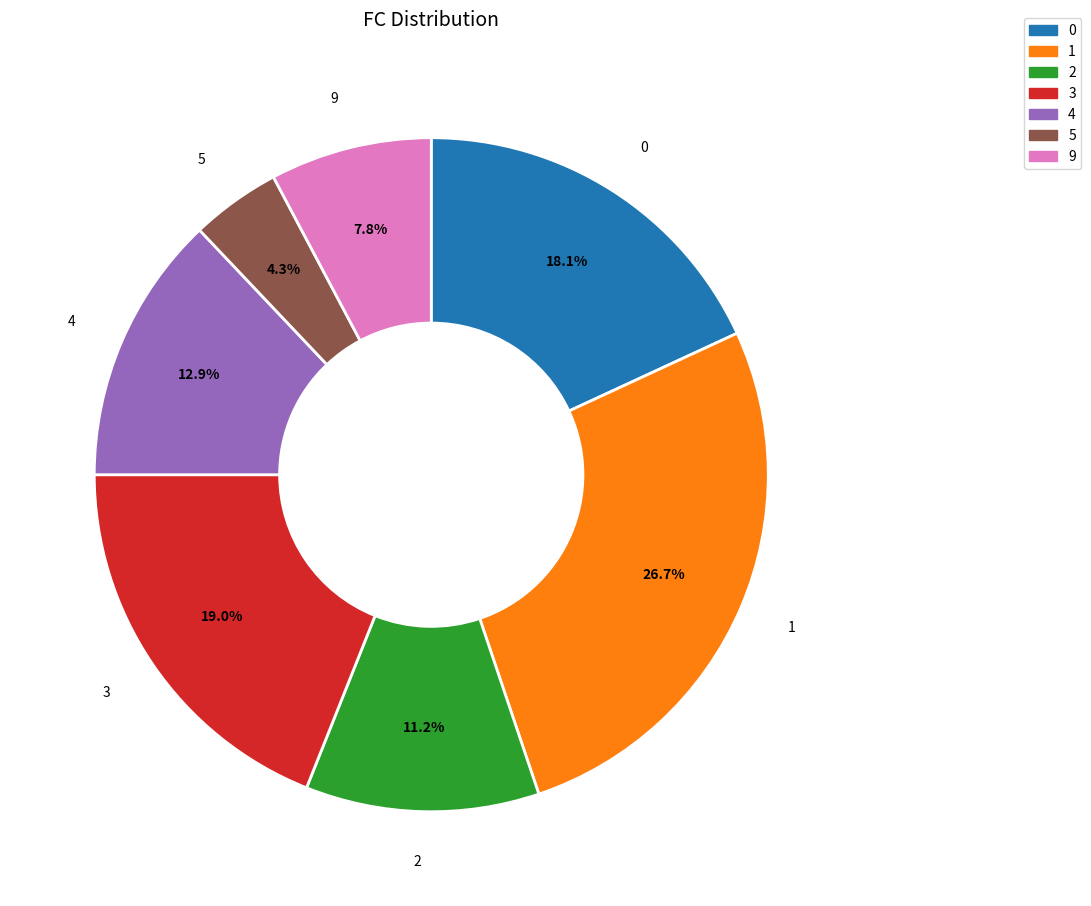

Is there any slice that represents more than half of the pie?

No